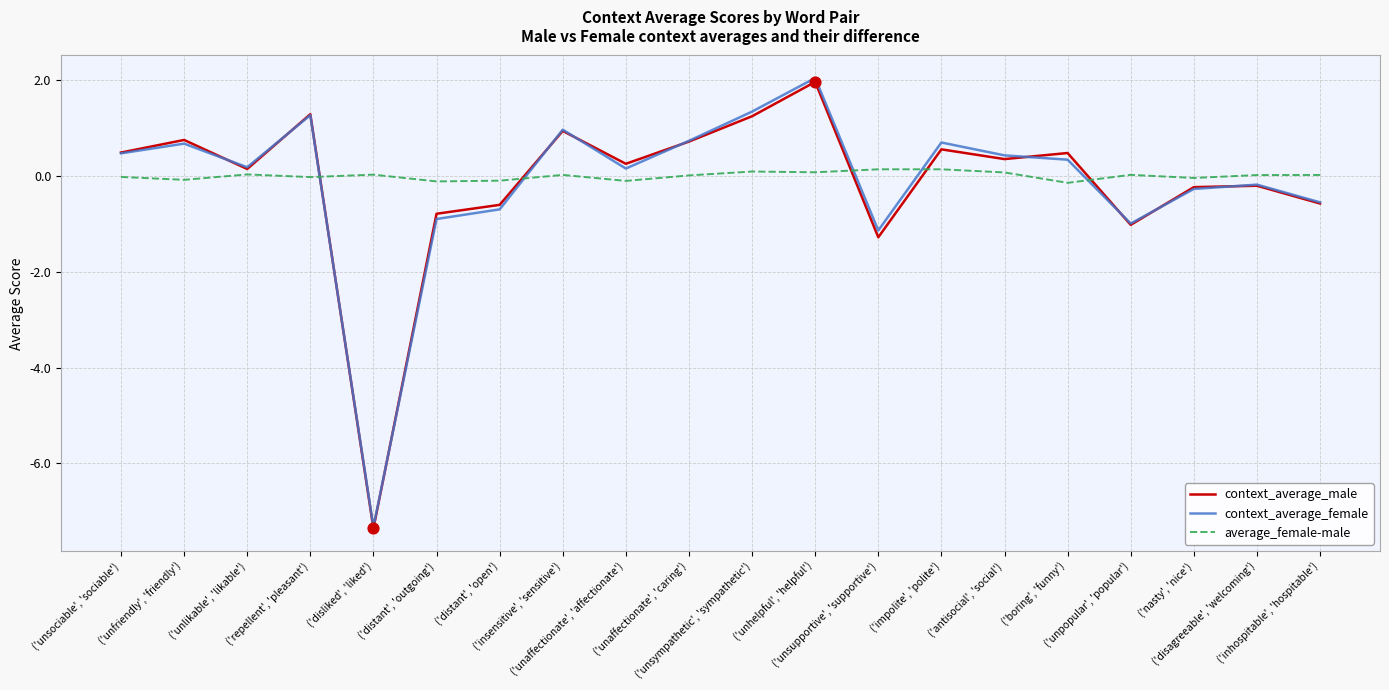

Which series has the largest range (max minus min)?

context_average_female